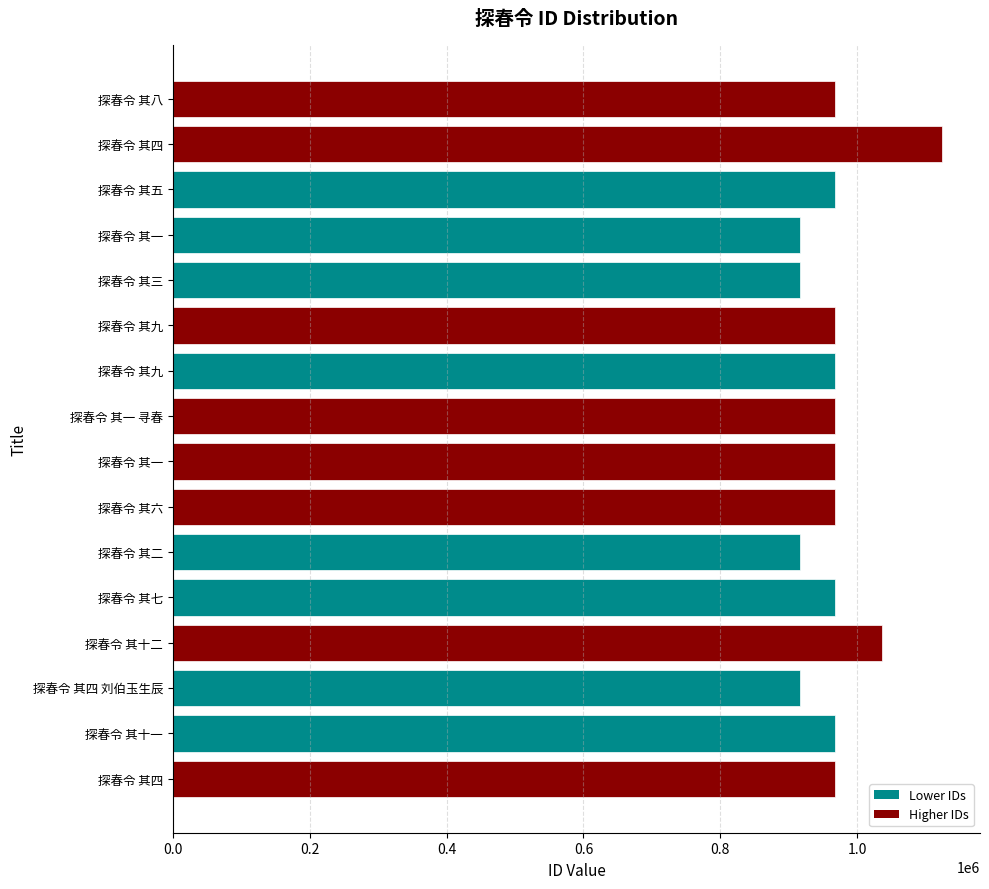

How many categories are shown in the chart?

16